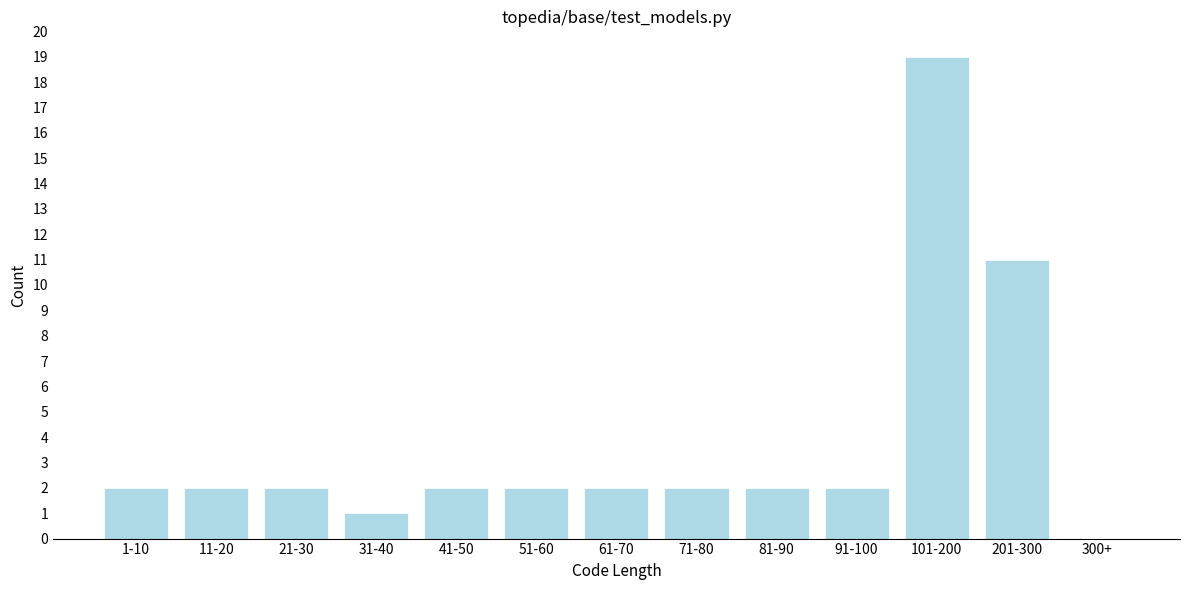

Reading left to right, what are all the values shown in this chart?

1-10=2	11-20=2	21-30=2	31-40=1	41-50=2	51-60=2	61-70=2	71-80=2	81-90=2	91-100=2	101-200=19	201-300=11	300+=0